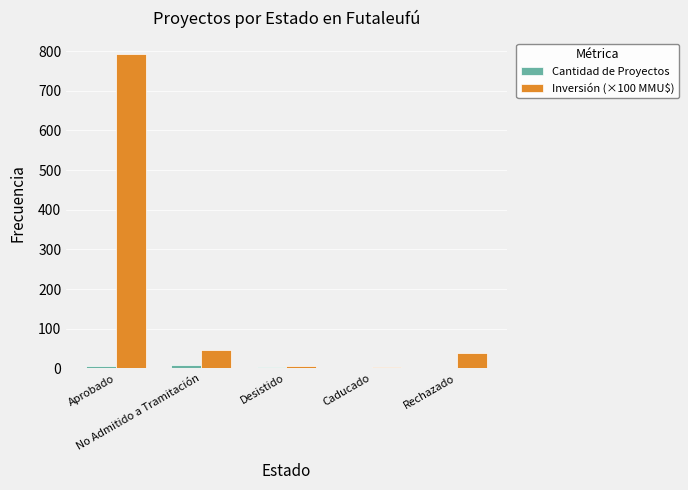

What is the highest value of the Inversión (×100 MMU$) series?

792.9